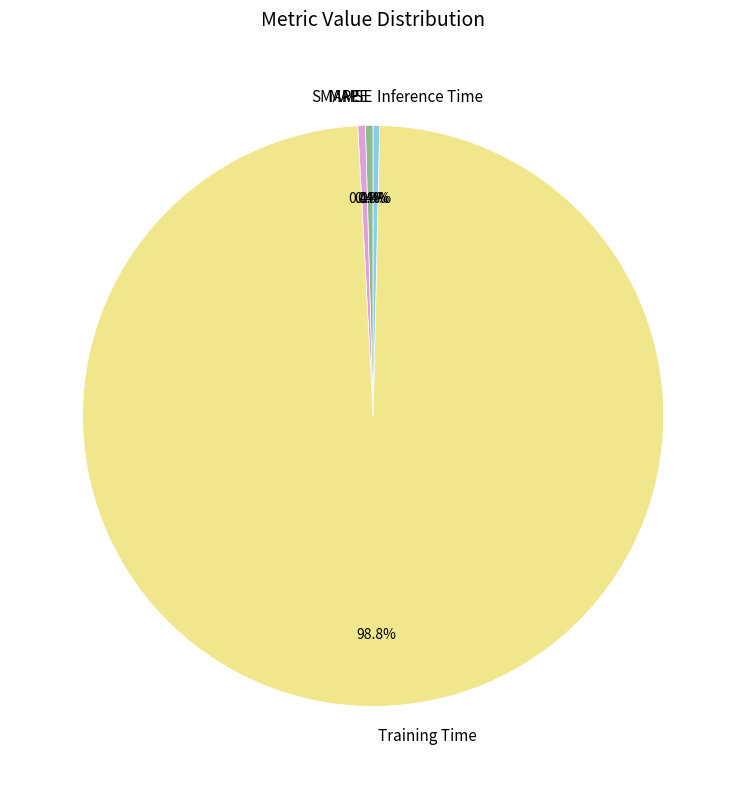

Is Training Time the majority of the pie?

Yes